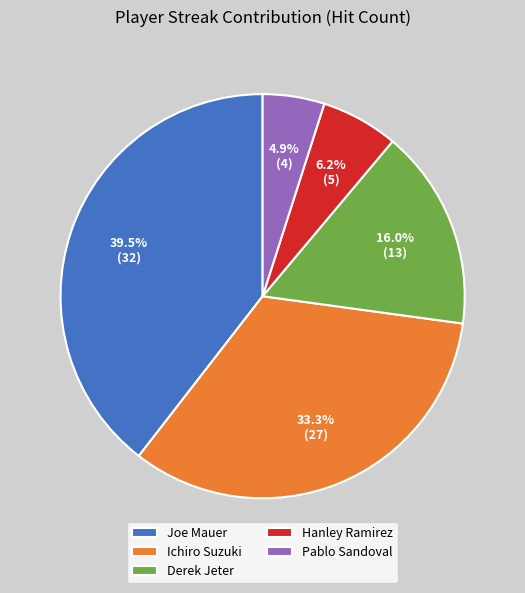

How many slices are in this pie chart?

5